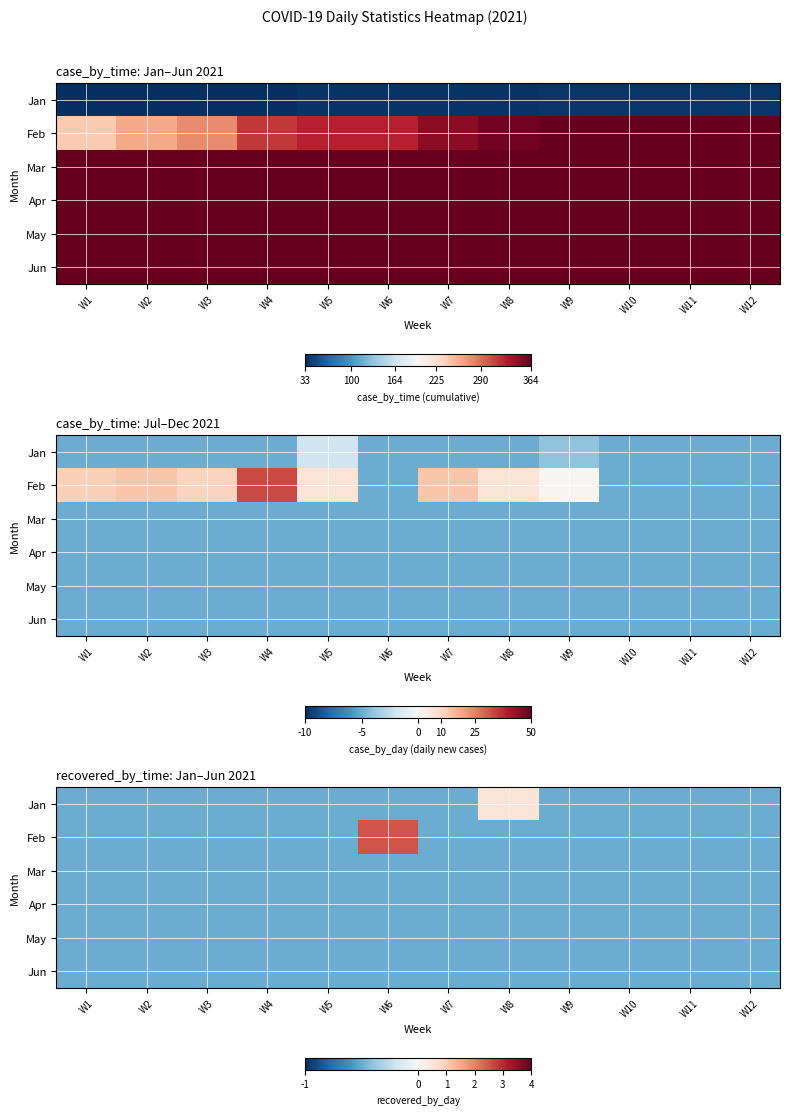

Is the value of Apr at W4 greater than the value of Mar at W9?

No